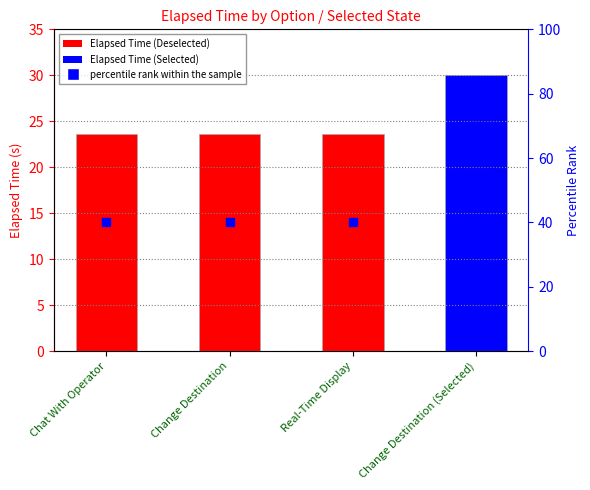

Approximately how many times larger is the value at Chat With Operator compared to Real-Time Display?

1.0